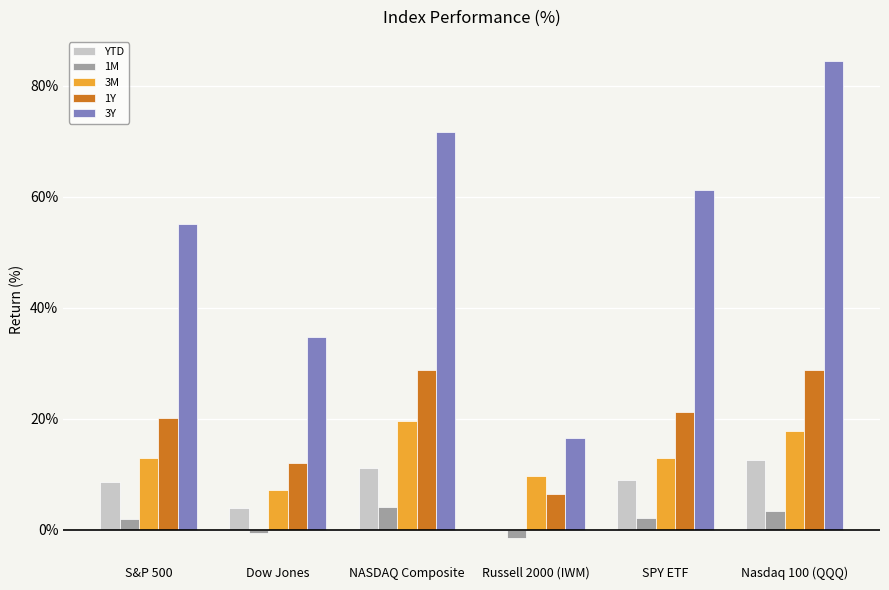

What is the total value across all series at NASDAQ Composite?

135.2